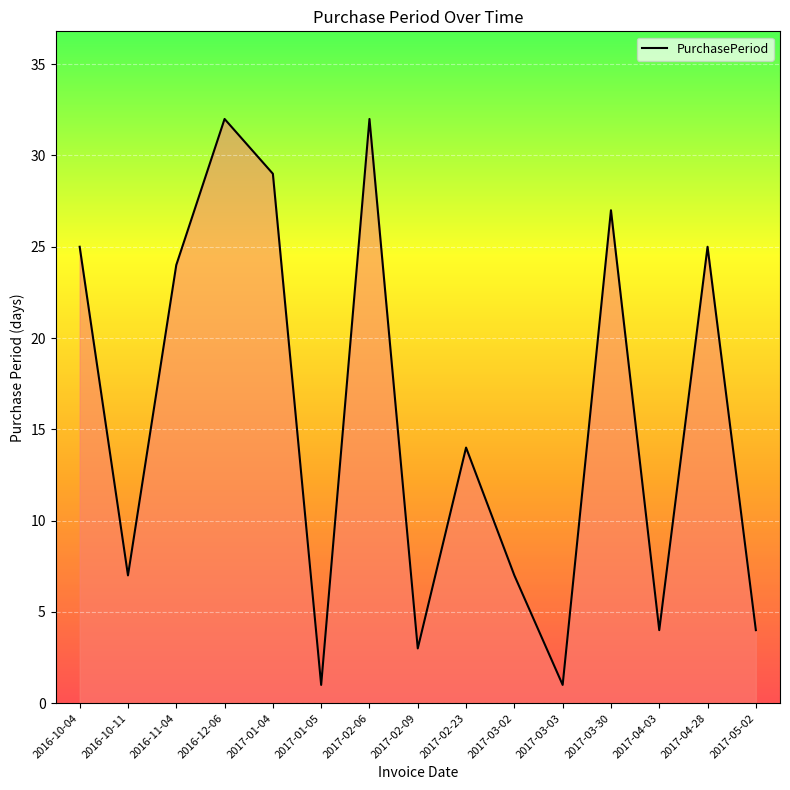

What is the difference between the maximum and minimum values?

31